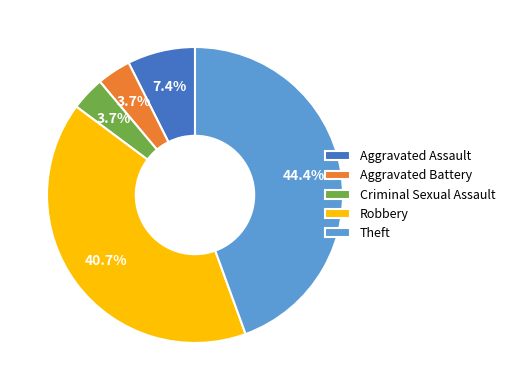

What percentage is the Robbery slice, to the nearest percent?

41%